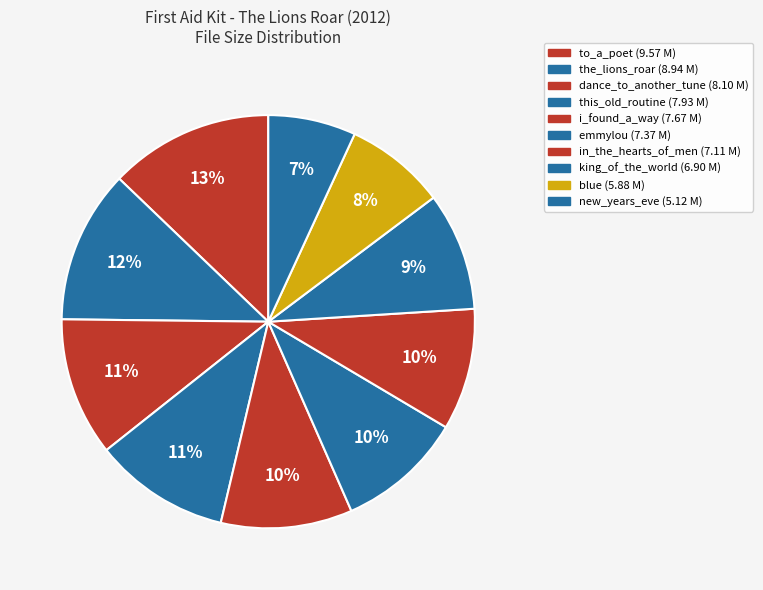

What is the smallest slice in the pie chart?

new_years_eve